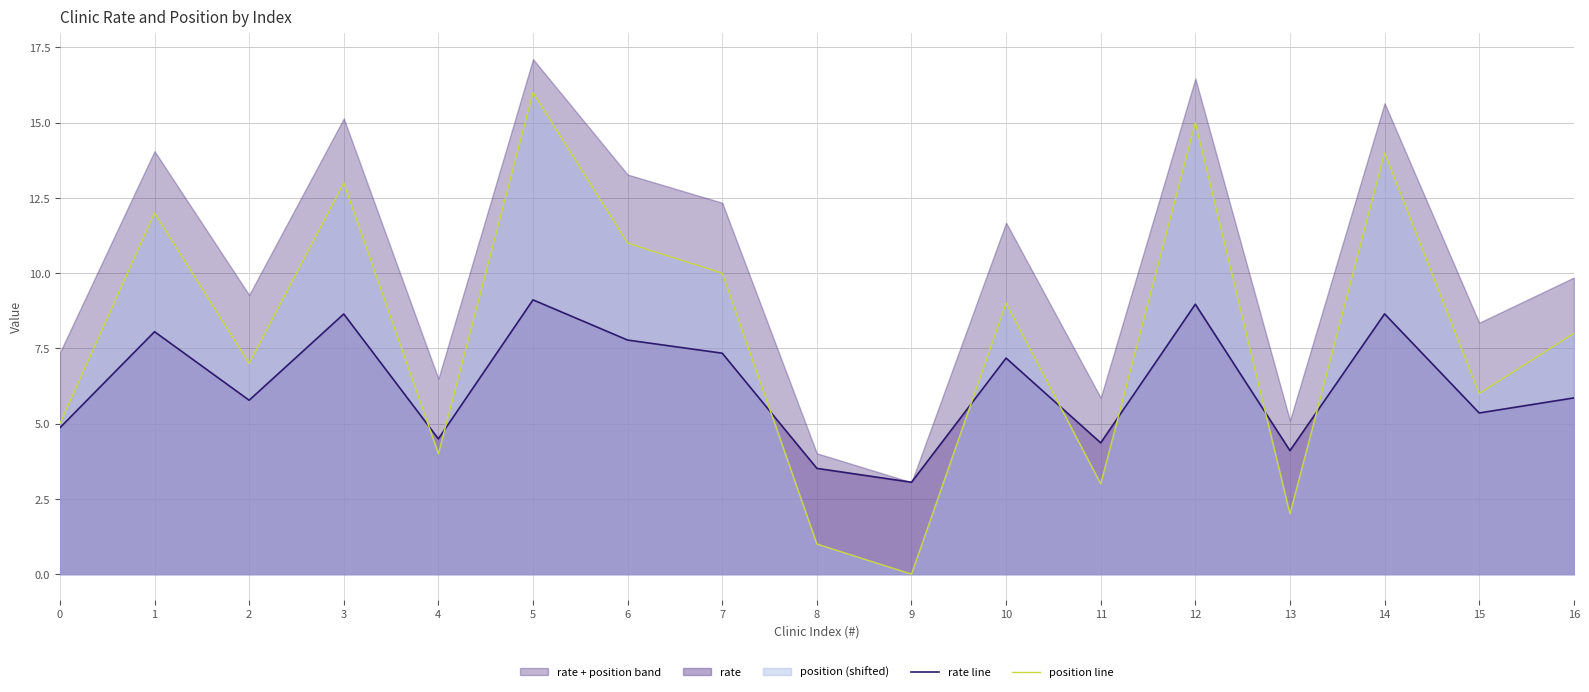

Between 11 and 8, which is larger?

11